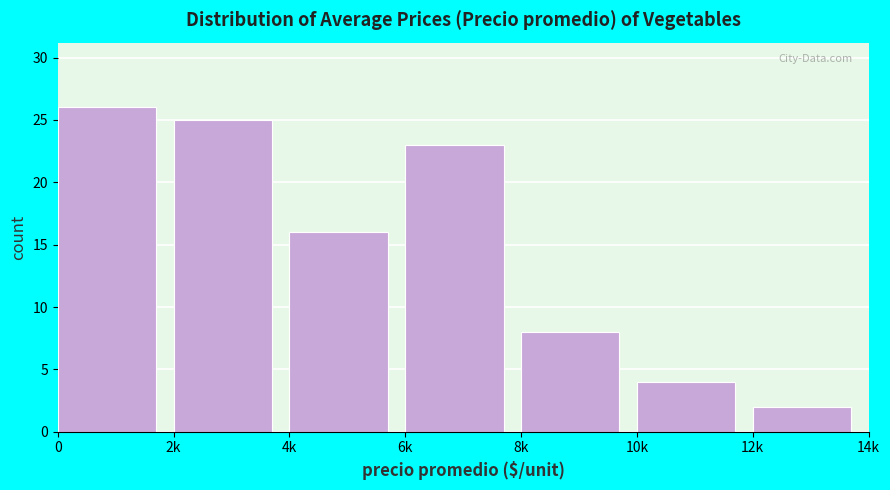

Reading left to right, what are all the values shown in this chart?

26	25	16	23	8	4	2